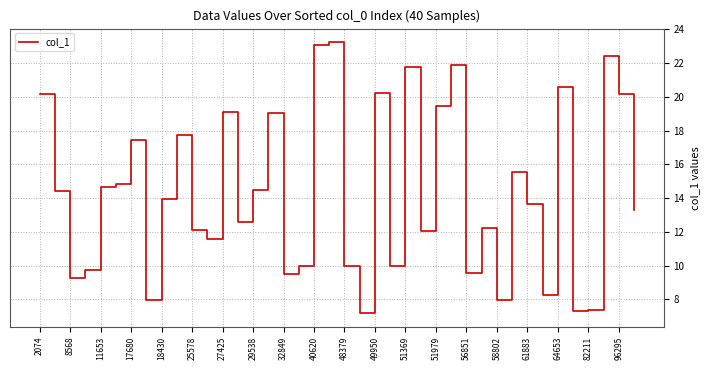

What is the difference between the maximum and minimum values?

16.1